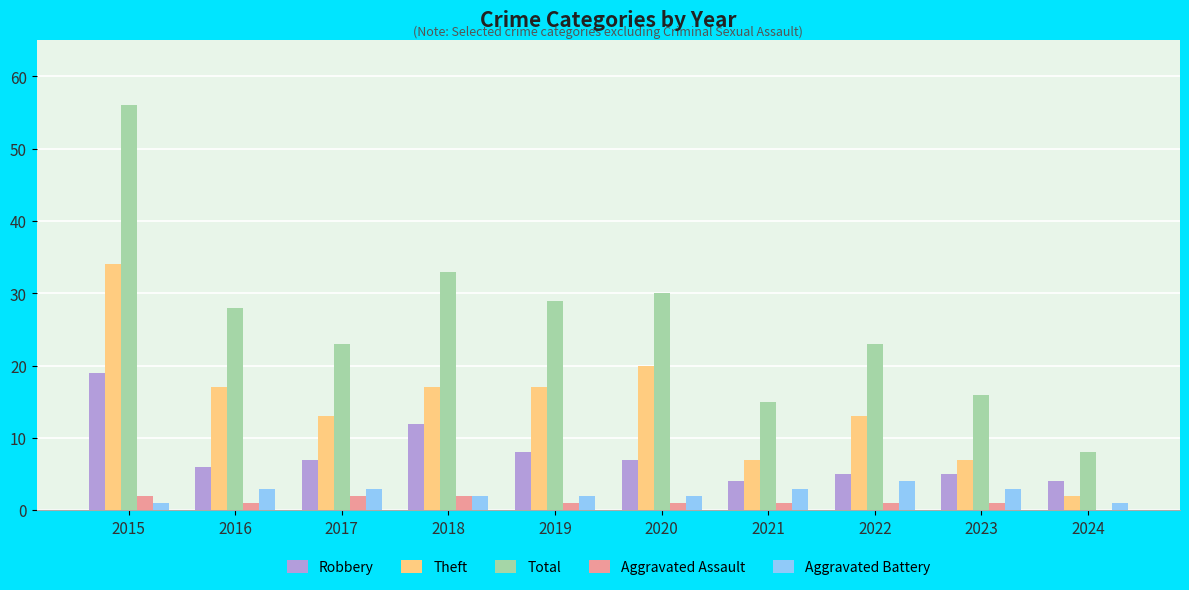

Reading left to right, extract all data points from this chart.

Robbery: 2015=19	2016=6	2017=7	2018=12	2019=8	2020=7	2021=4	2022=5	2023=5	2024=4
Theft: 2015=34	2016=17	2017=13	2018=17	2019=17	2020=20	2021=7	2022=13	2023=7	2024=2
Total: 2015=56	2016=28	2017=23	2018=33	2019=29	2020=30	2021=15	2022=23	2023=16	2024=8
Aggravated Assault: 2015=2	2016=1	2017=2	2018=2	2019=1	2020=1	2021=1	2022=1	2023=1	2024=0
Aggravated Battery: 2015=1	2016=3	2017=3	2018=2	2019=2	2020=2	2021=3	2022=4	2023=3	2024=1